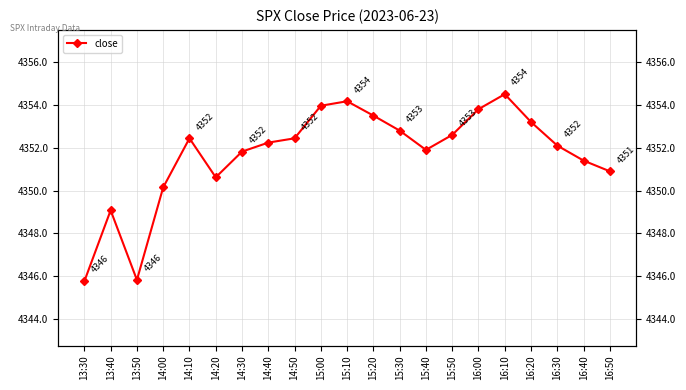

What is the value of the 15th point from the left?

4352.6